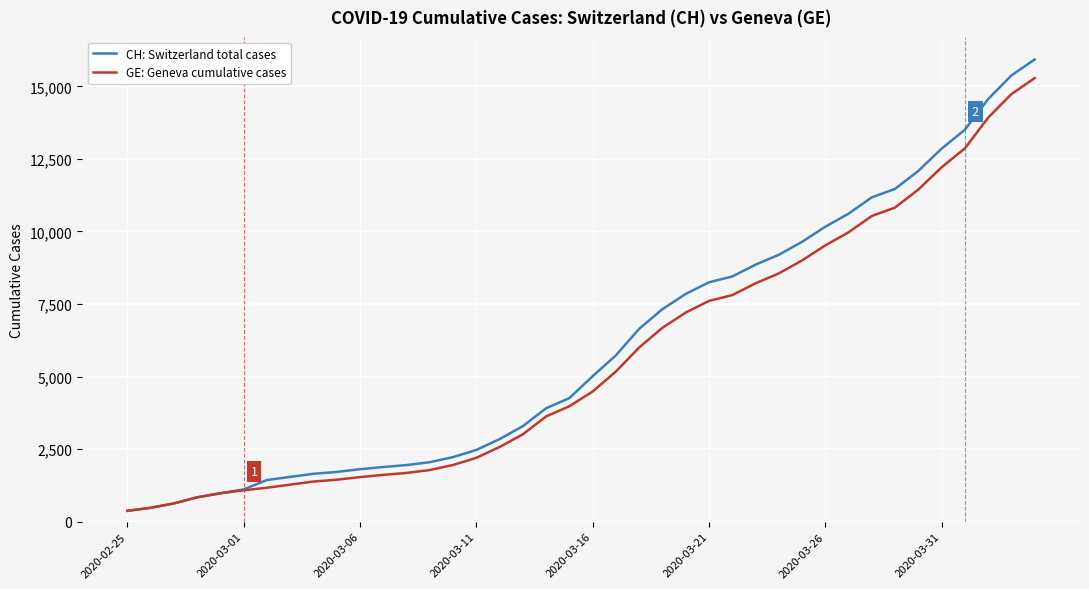

Rank the series by their average value, from lowest to highest.

GE: Geneva cumulative cases, CH: Switzerland total cases